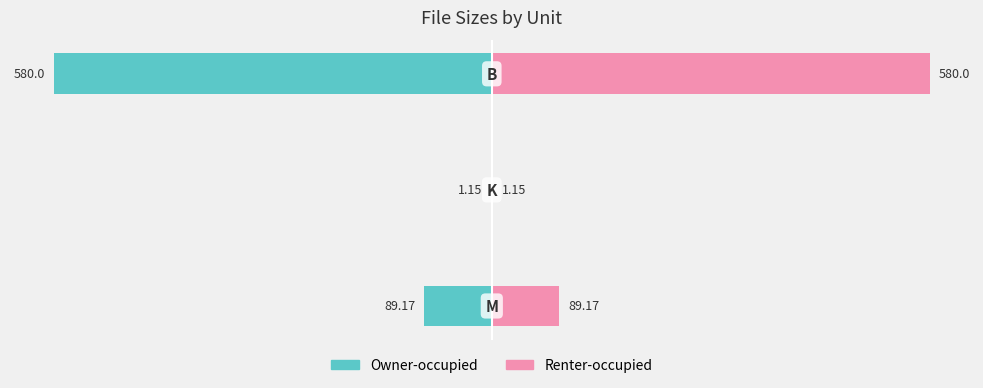

What is the sum of all Owner-occupied values?

-670.3